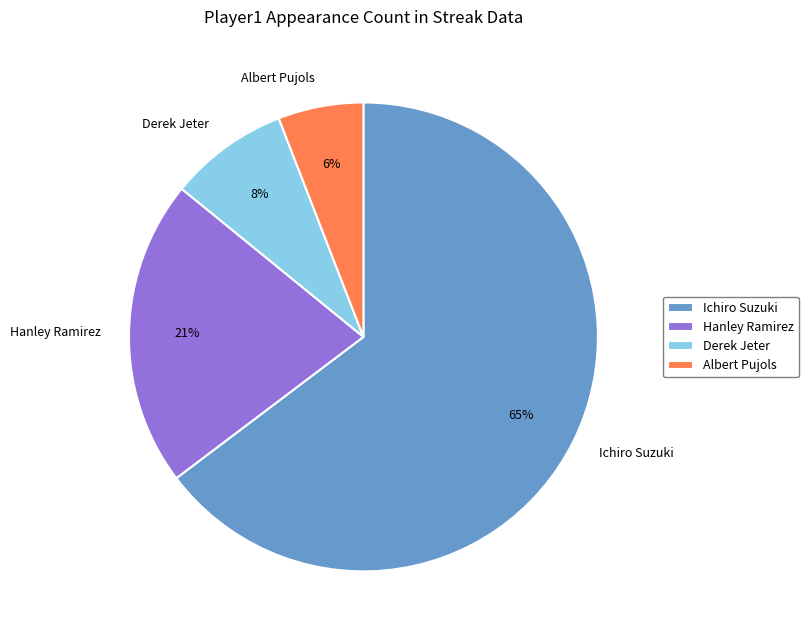

Is there a majority slice in this chart?

Yes